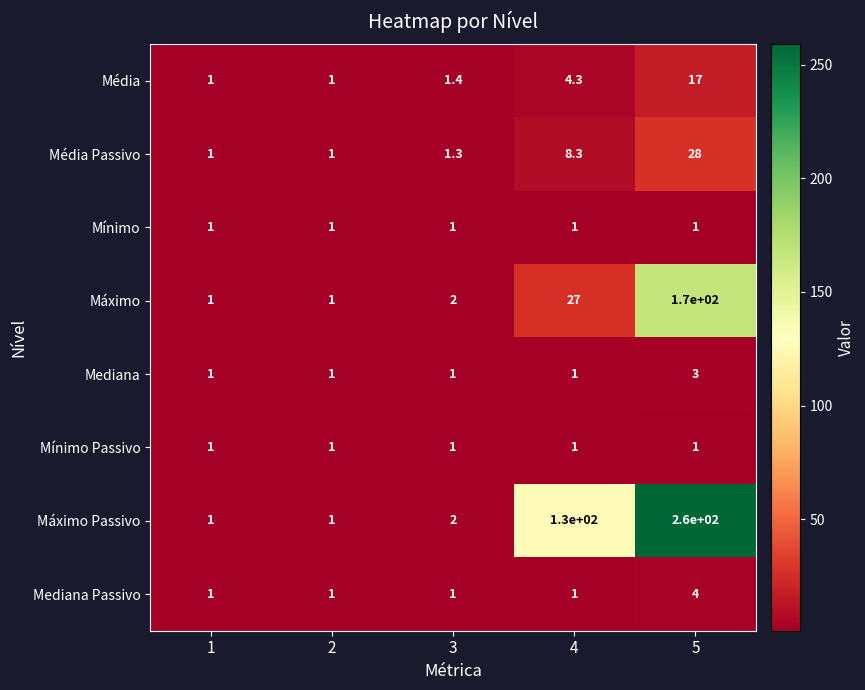

Which label corresponds to the largest value in the chart?

5